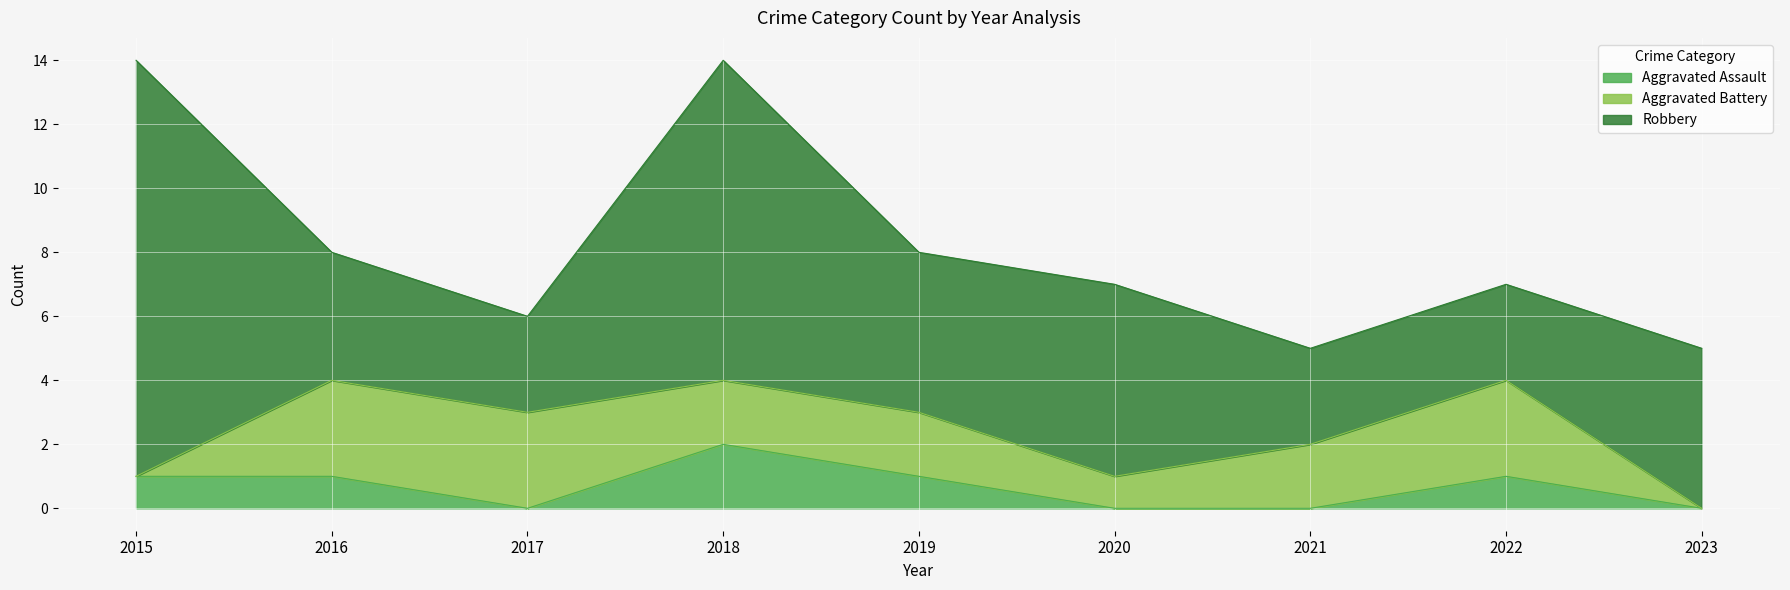

At which category does the chart reach its peak across all series?

2015